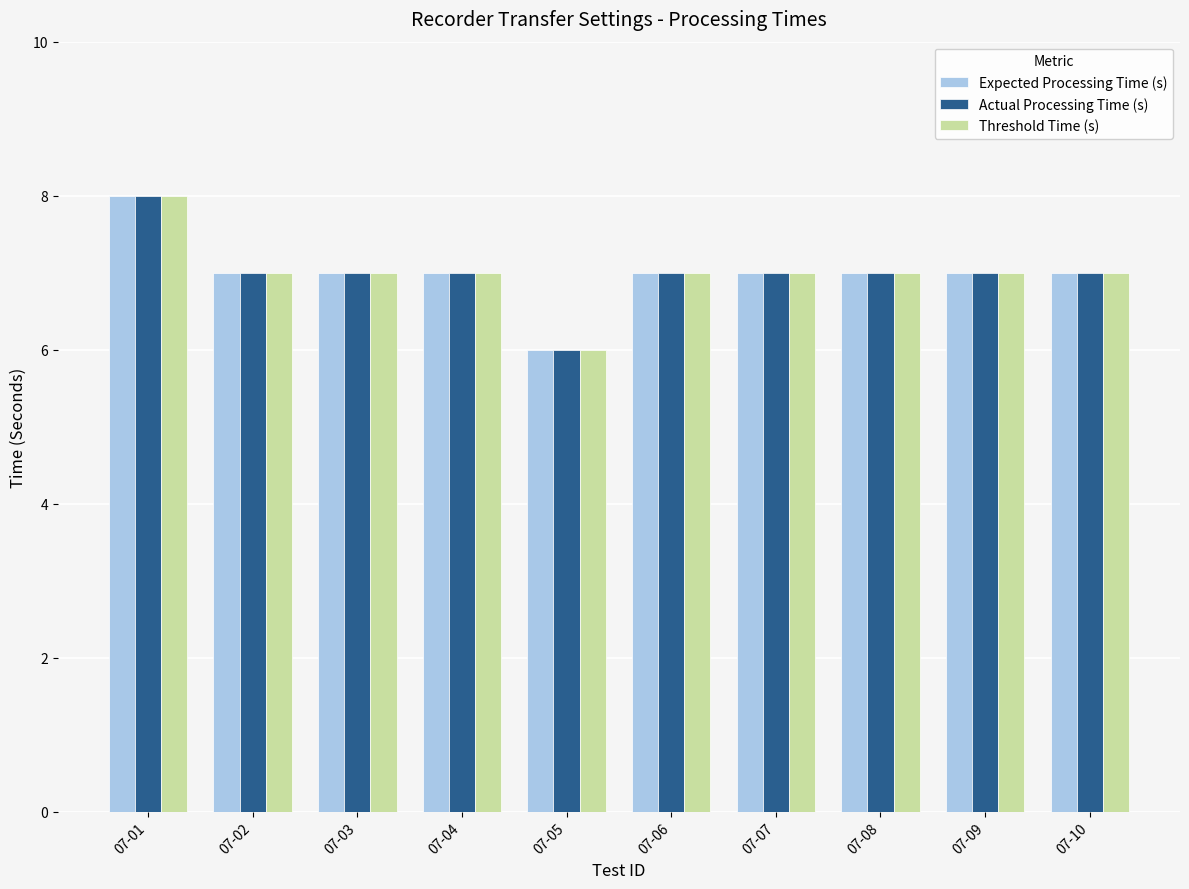

What is the average value of the Threshold Time (s) series?

7